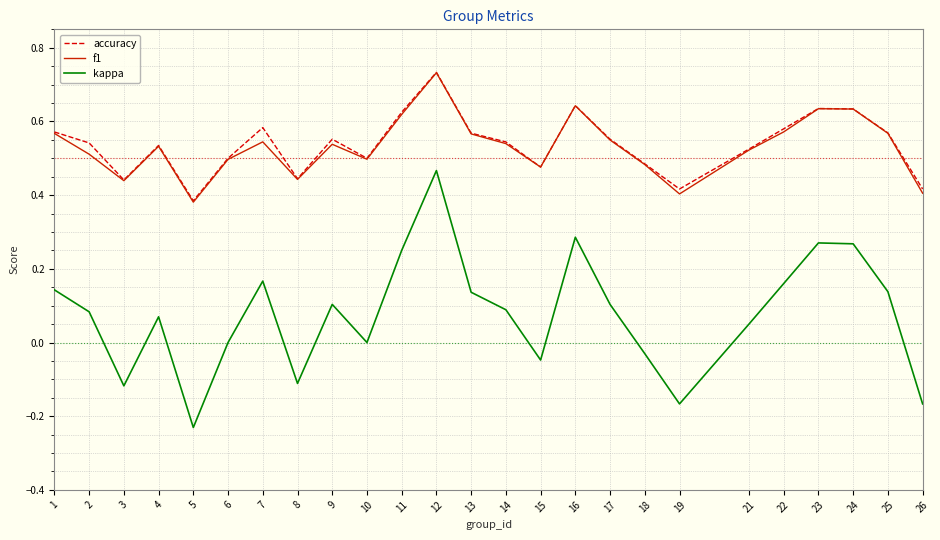

True or false: kappa and f1 cross at least once.

False